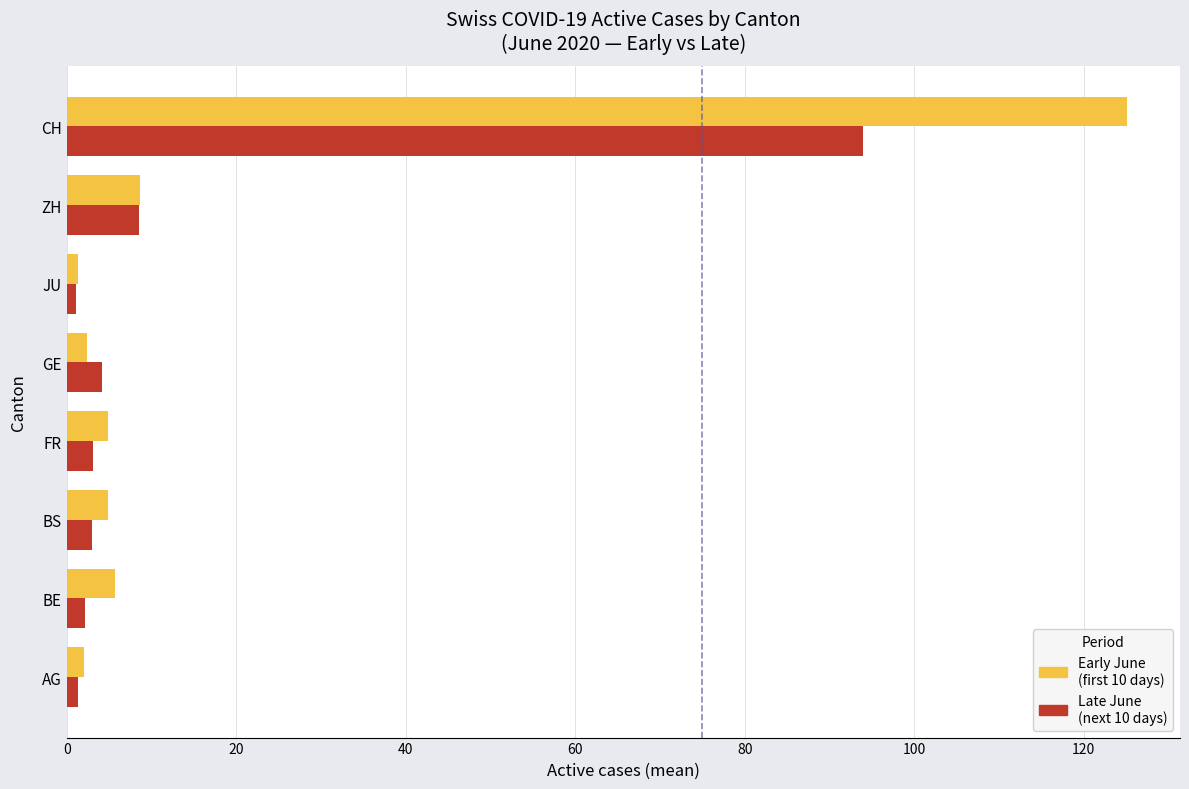

Which series has the widest spread of values?

Early June (first 10 days)